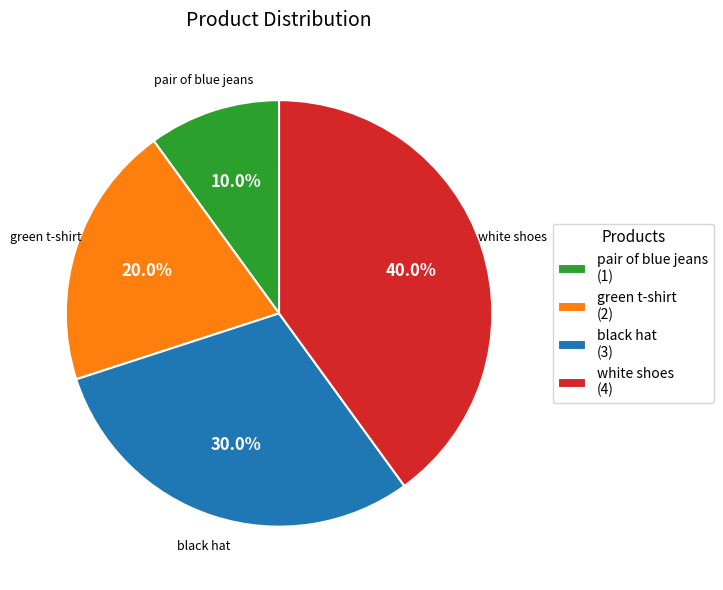

What portion of the pie excludes pair of blue jeans?

90.0%